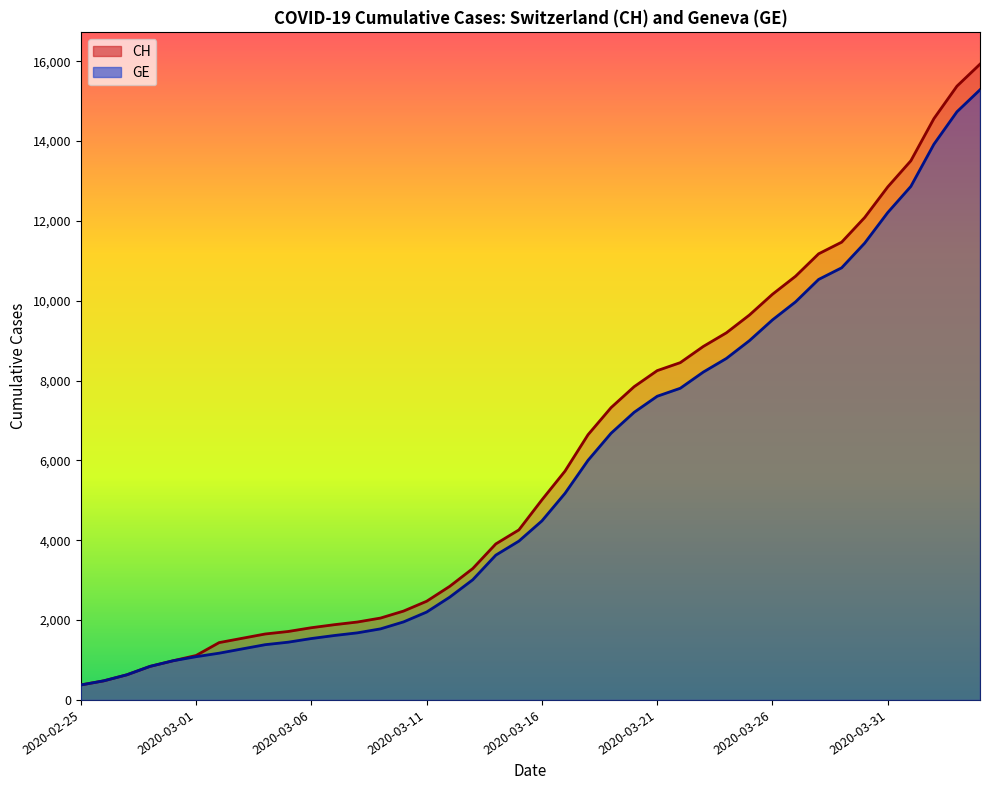

Is it true that CH equals 910 at 2020-03-09?

False